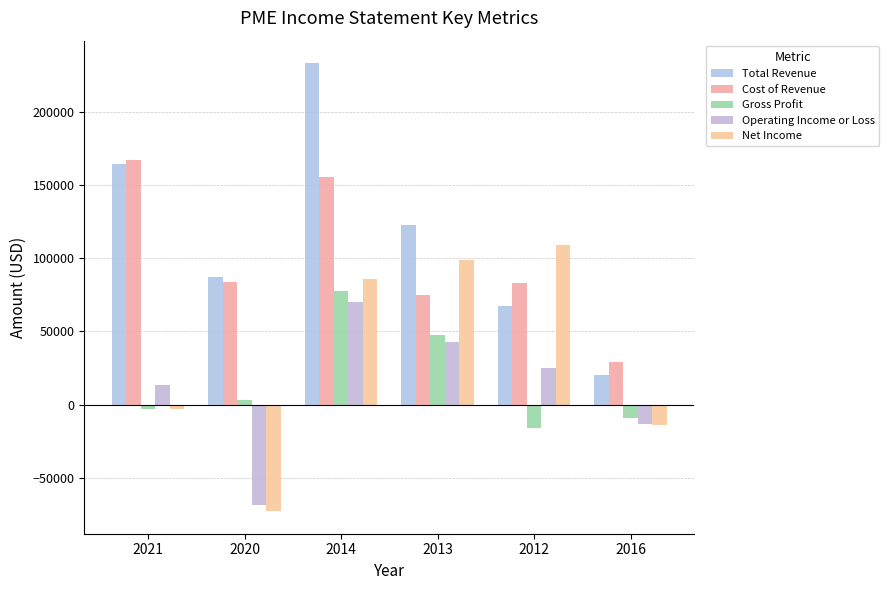

What is the spread (max minus min) of values at 2016?

43000